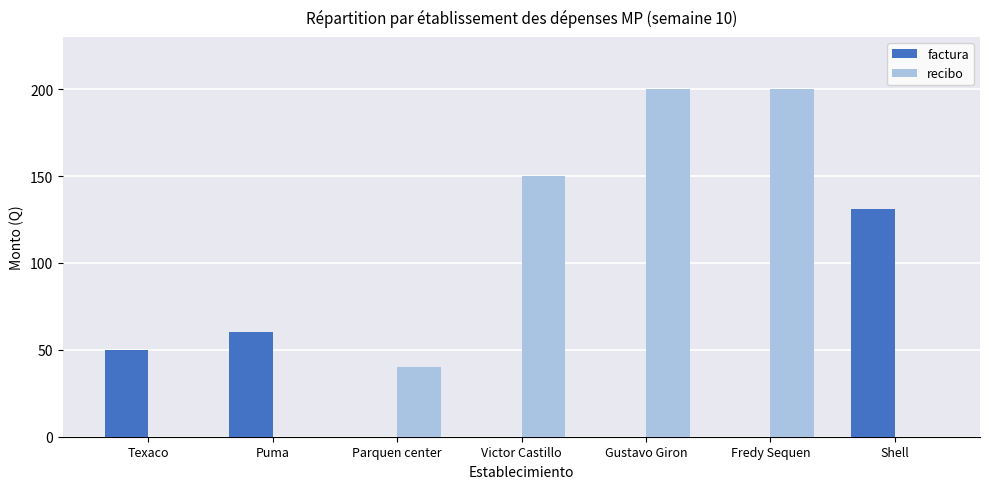

Where is recibo nearest to the value 100?

Victor Castillo